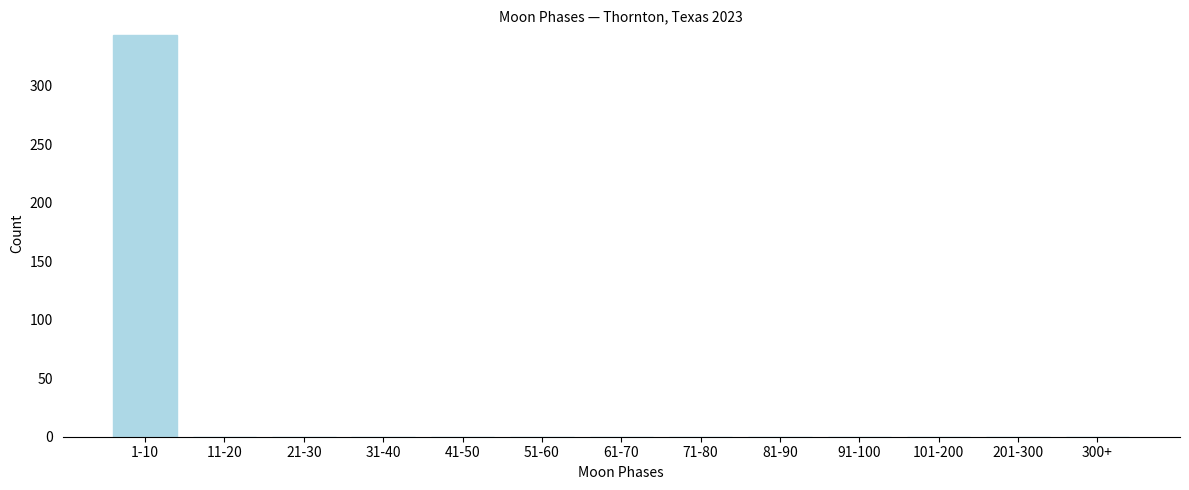

Reading left to right, transcribe all the data shown in this chart.

1-10=343	11-20=0	21-30=0	31-40=0	41-50=0	51-60=0	61-70=0	71-80=0	81-90=0	91-100=0	101-200=0	201-300=0	300+=0